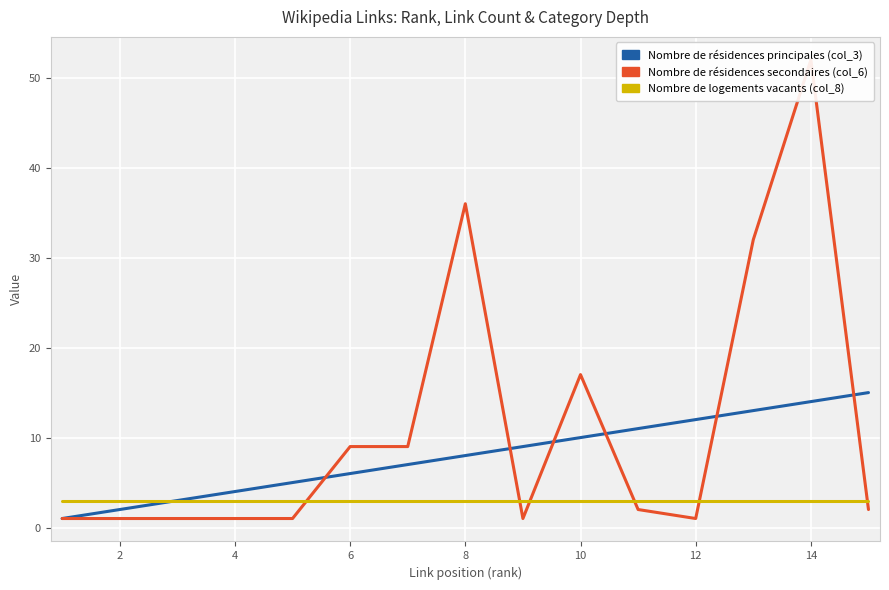

What is the minimum value for col_8 (category depth)?

3